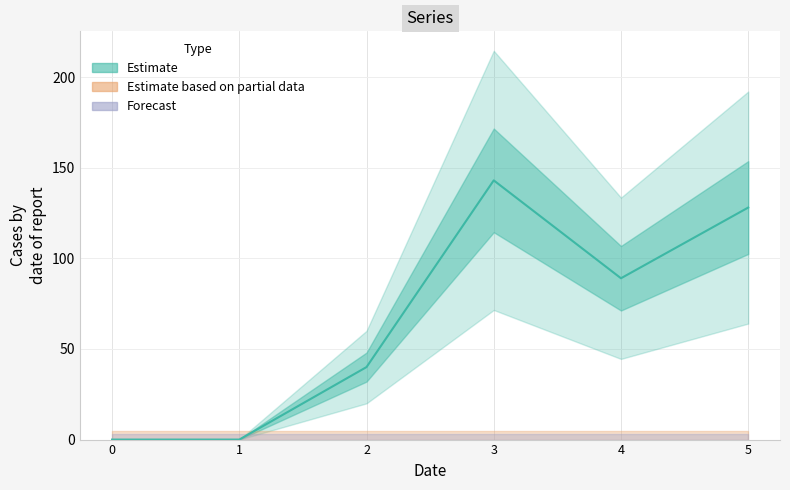

True or false: 6 and 1 intersect in this chart.

False